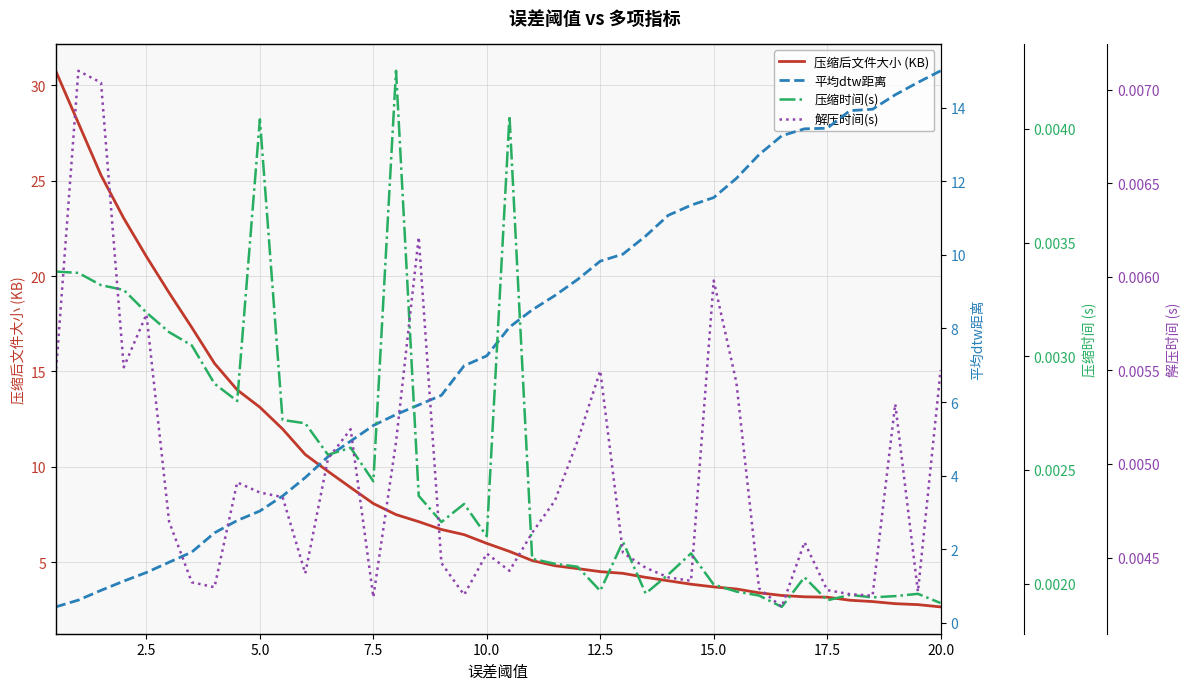

How many data points in 平均dtw距离 are above 8?

20